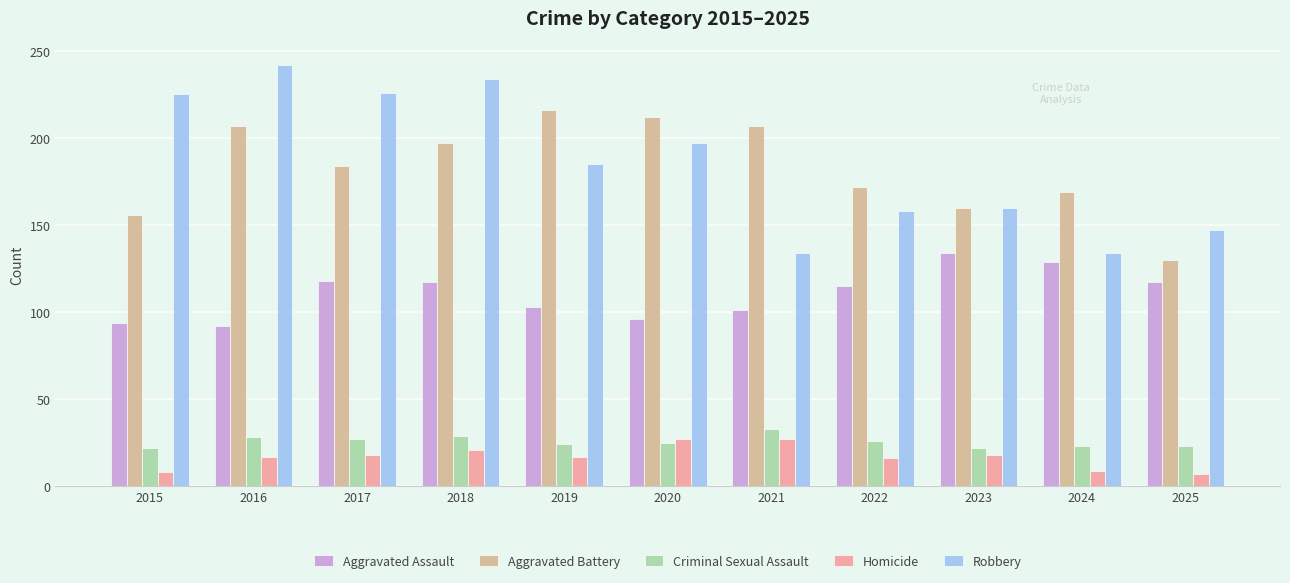

What is the total value across all series at 2023?

494